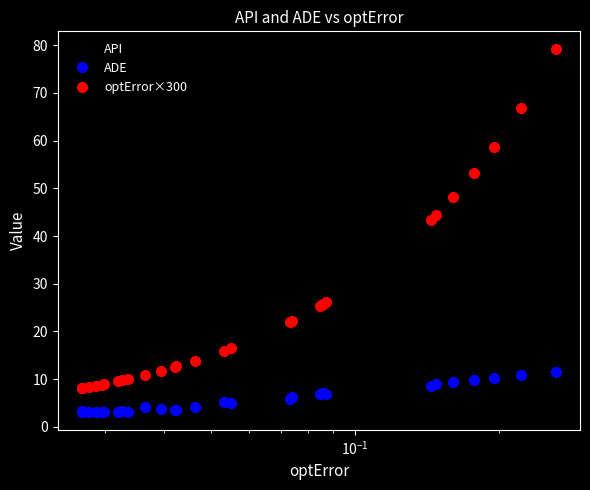

What is the lowest value of the ADE series?

3.2